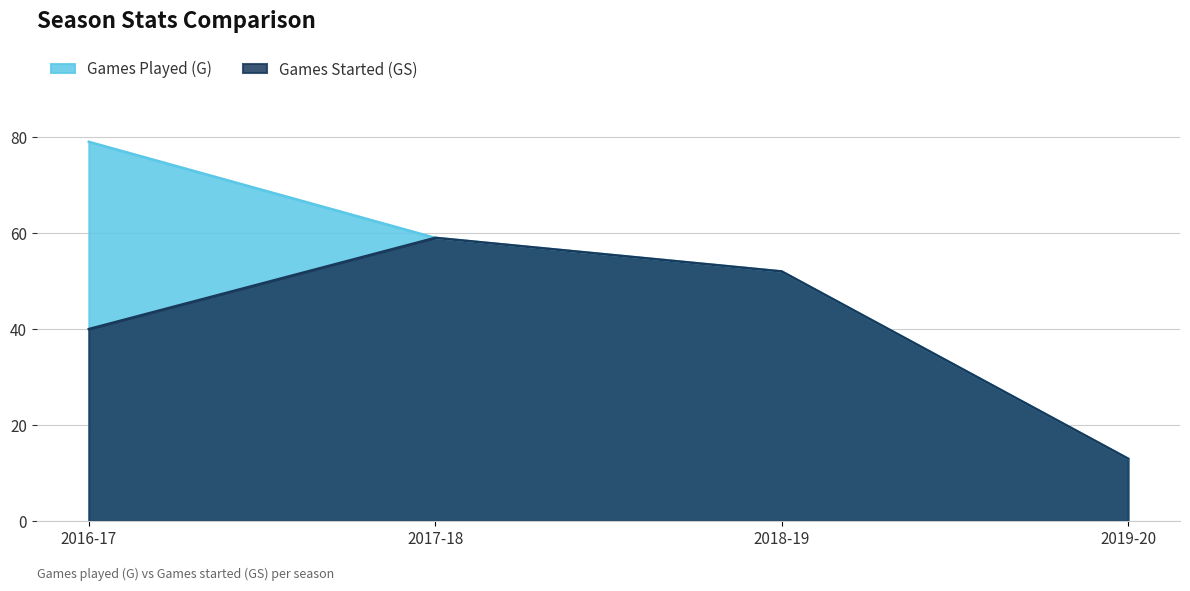

How many lines are shown in the chart?

2